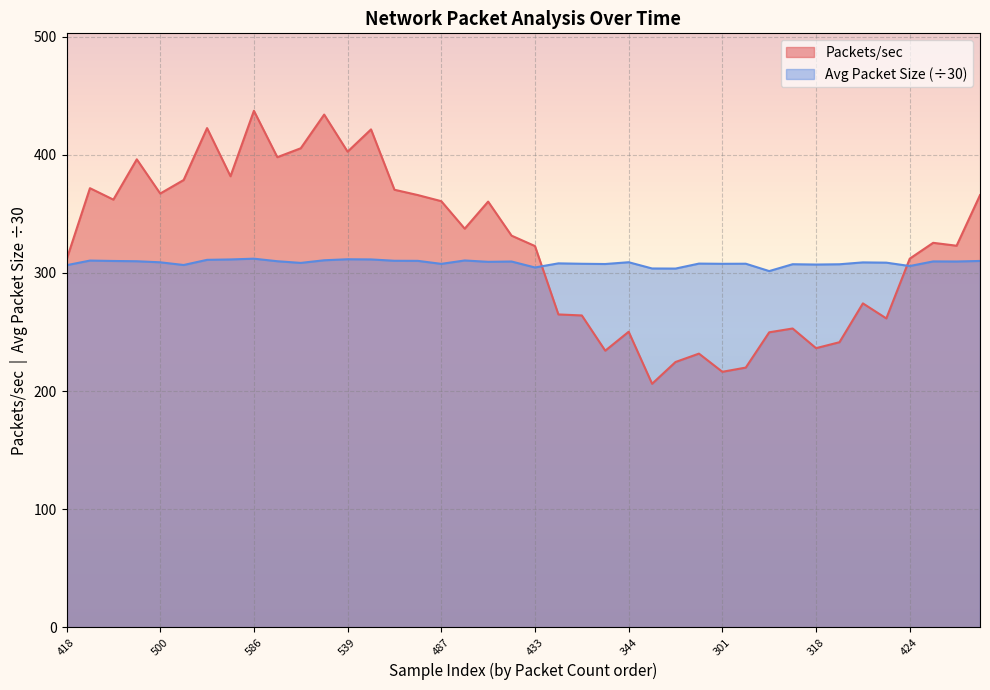

Is it true that Packets/sec equals 186.9 at 433?

False